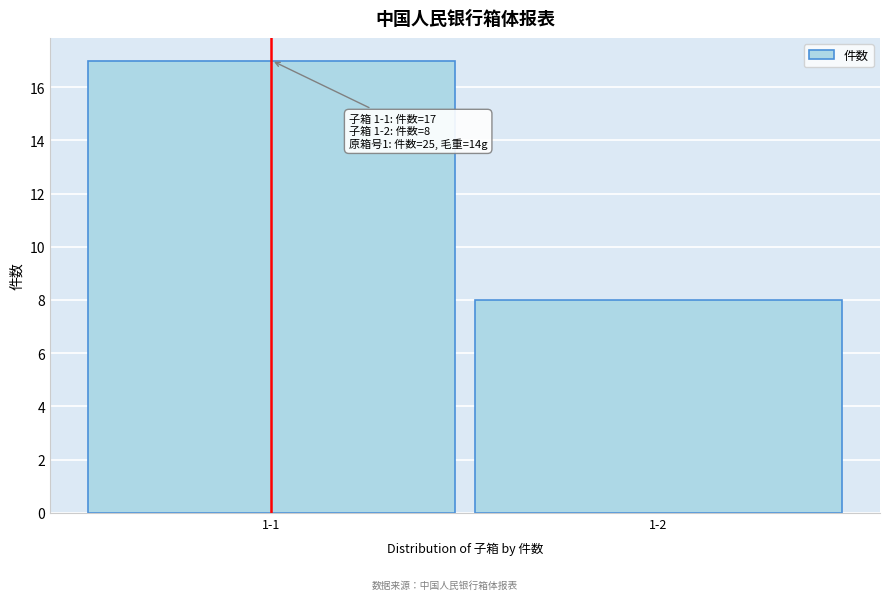

Reading left to right, extract all data points from this chart.

1-1=17	1-2=8